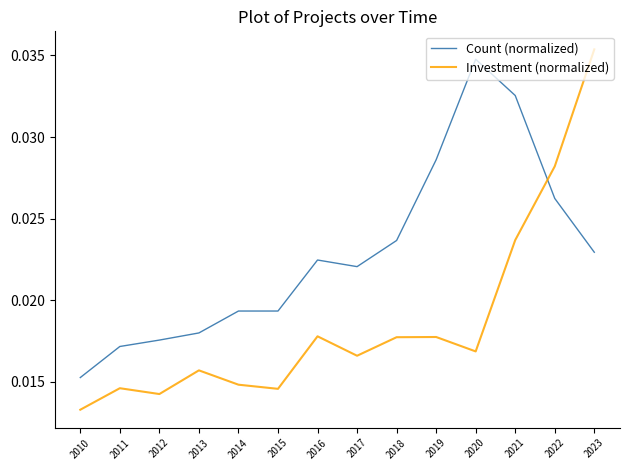

Which category has the lowest value in the Investment (normalized) series?

2010